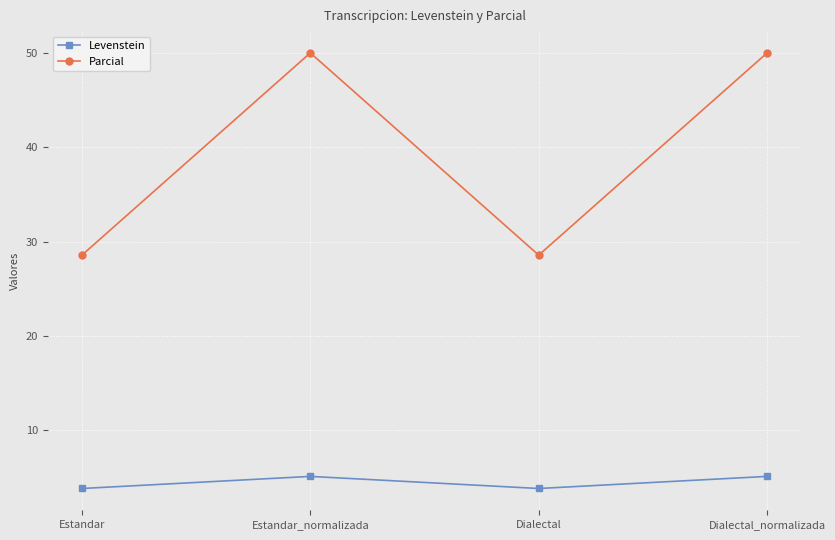

What is the label of the 2nd point from the right?

Dialectal